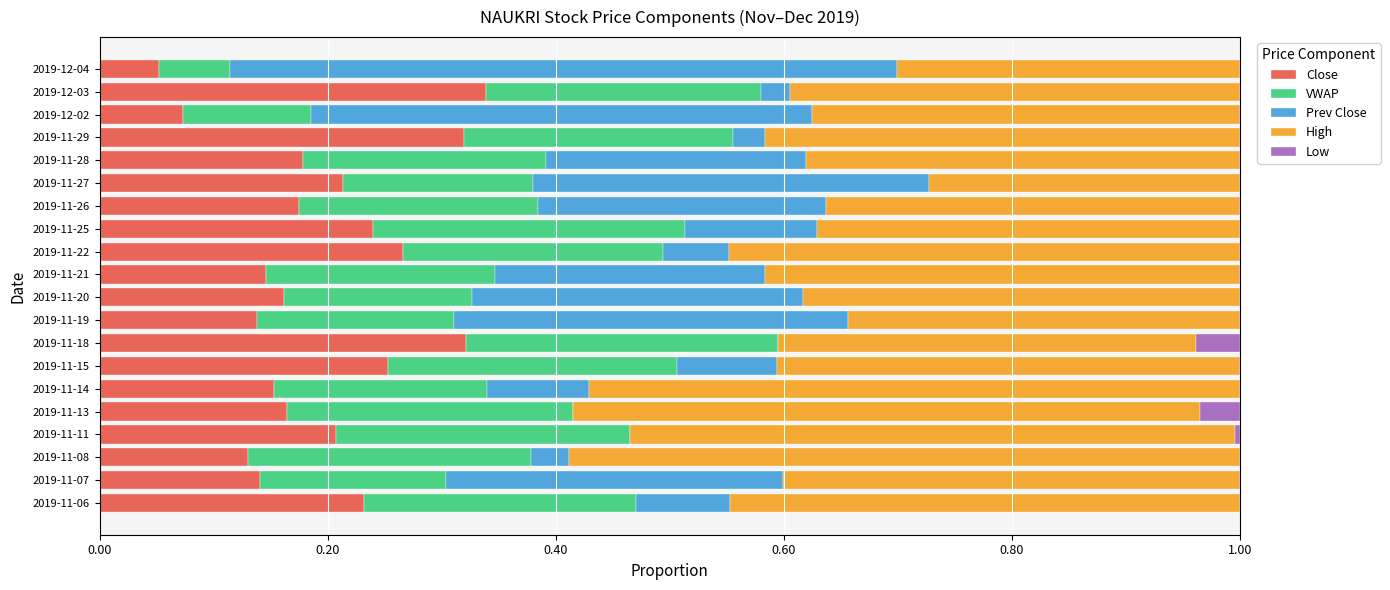

True or false: Close has a value of 0.2 at 2019-11-06.

True